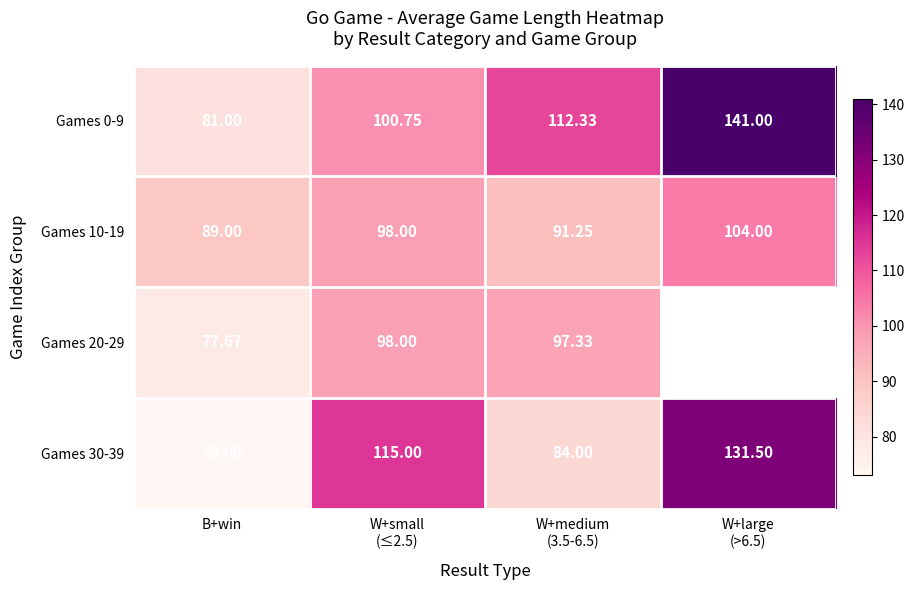

Which category has the lowest value in the Games 30-39 series?

B+win